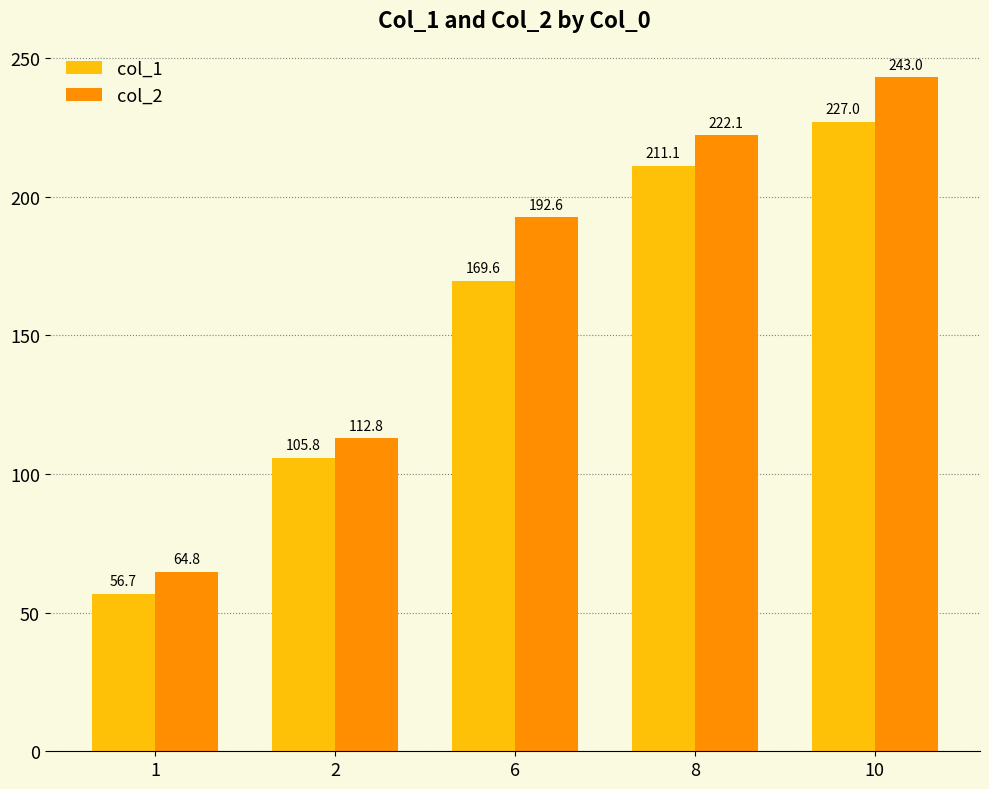

At how many categories does at least one series exceed 228?

1